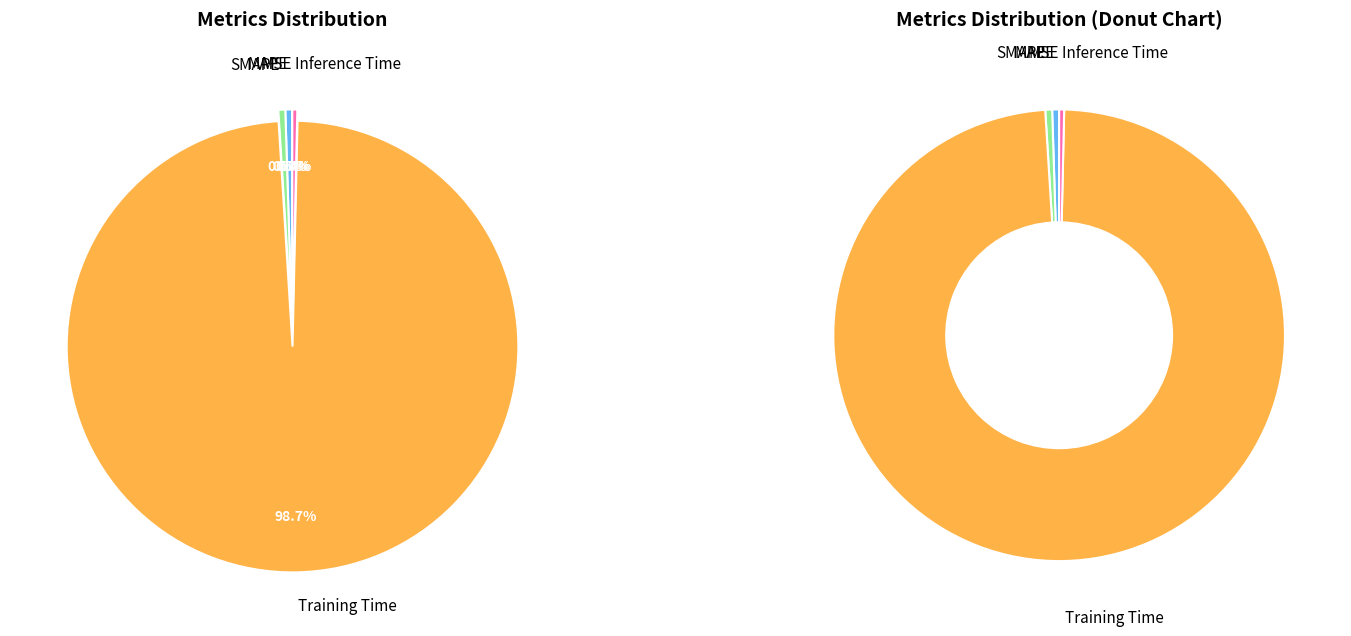

True or false: Training Time accounts for 99% of the total.

True